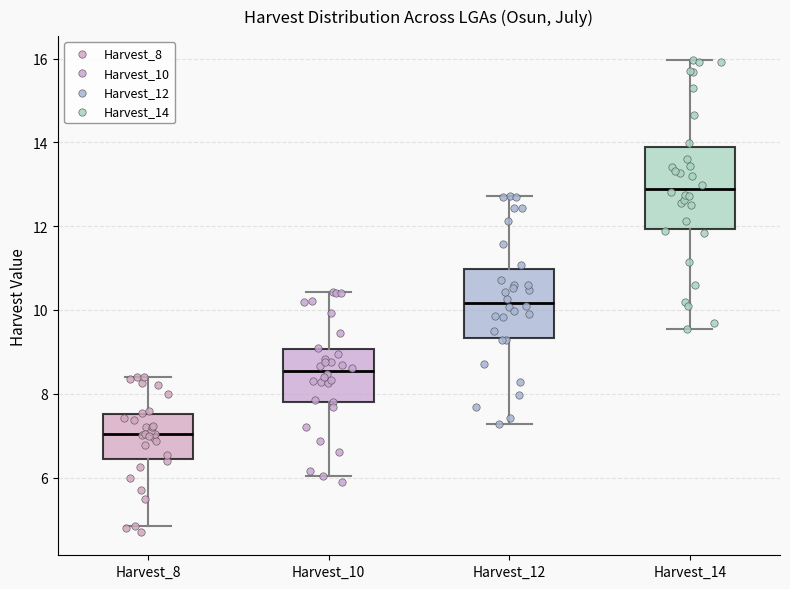

Reading left to right, read every box against the y-axis: the position of its median line, the range the box covers, and the ends of its whiskers. The values are not printed on the chart, so give them approximately, as read against the axis.

Harvest_8: median 7.0, box 6.4 to 7.6, whiskers 4.8 to 8.4
Harvest_10: median 8.6, box 7.8 to 9.0, whiskers 6.0 to 10.4
Harvest_12: median 10.2, box 9.4 to 11.0, whiskers 7.2 to 12.8
Harvest_14: median 12.8, box 12.0 to 13.8, whiskers 9.6 to 16.0